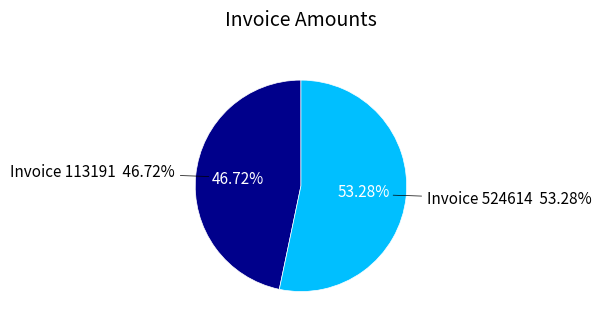

What is the ratio of the value at 113191 to the value at 524614?

0.9